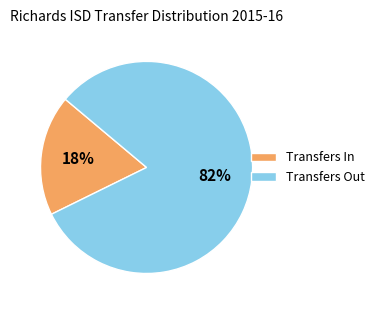

Which category has the biggest portion of the pie?

Transfers Out